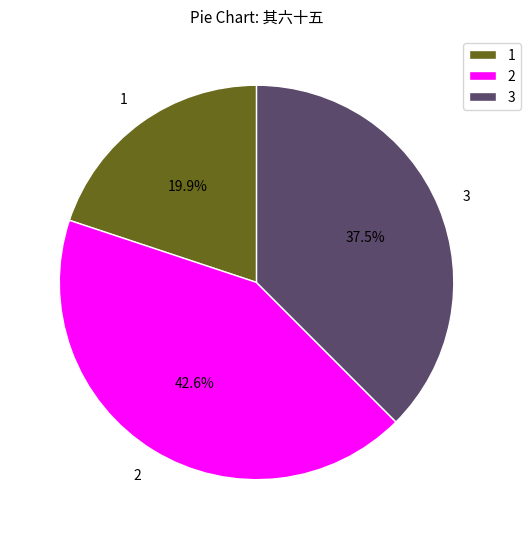

What is the smallest slice in the pie chart?

1